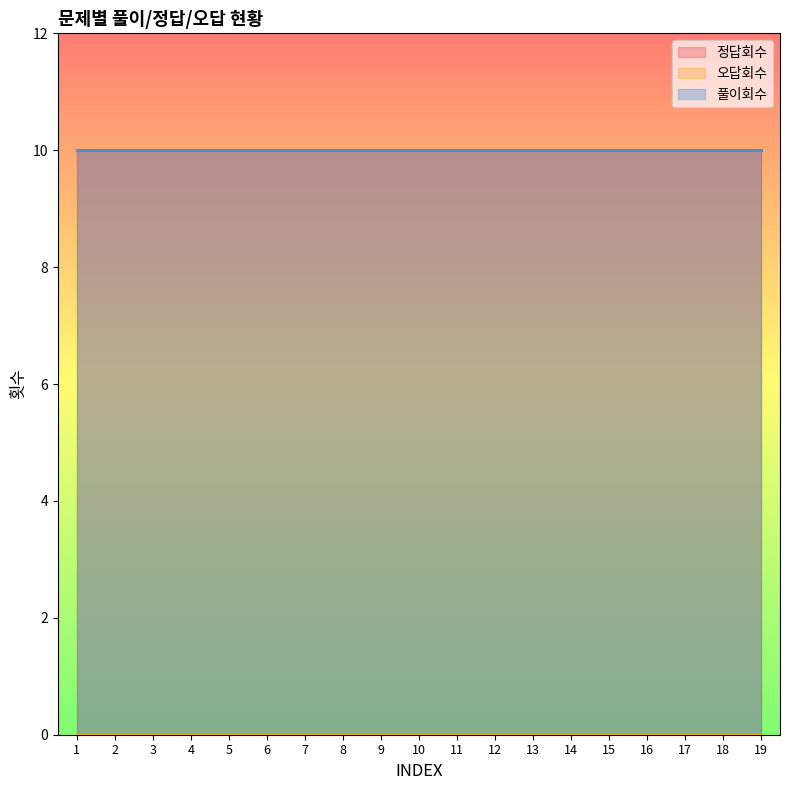

Is it true that 풀이회수 equals 10 at 16?

True